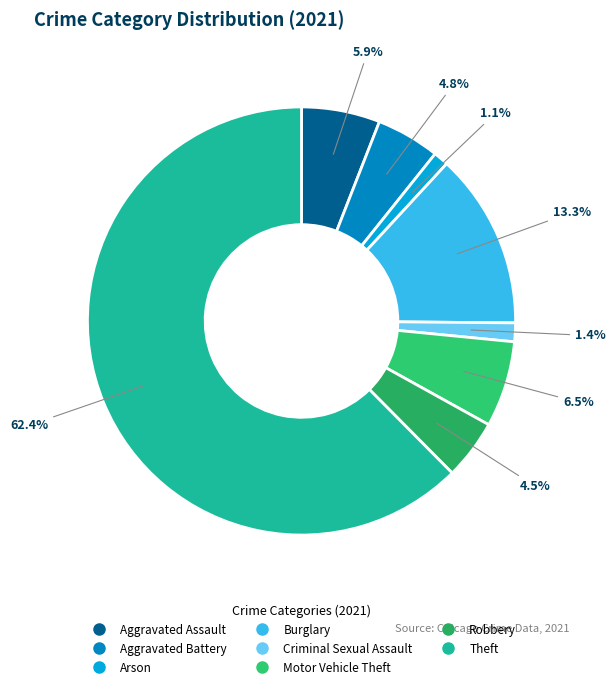

Combined, do Burglary and Arson account for over 50%?

No